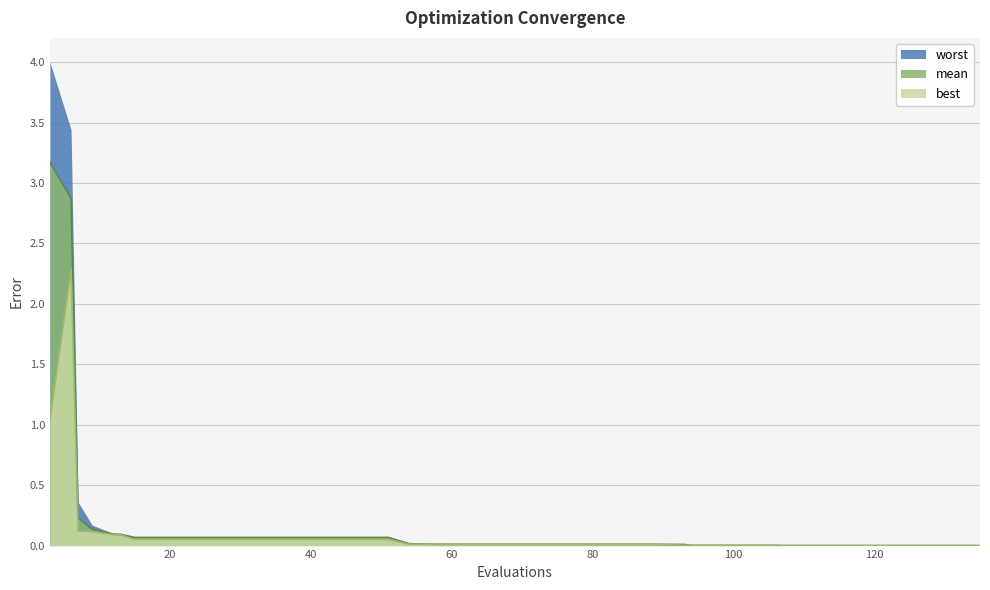

True or false: best and mean intersect in this chart.

False